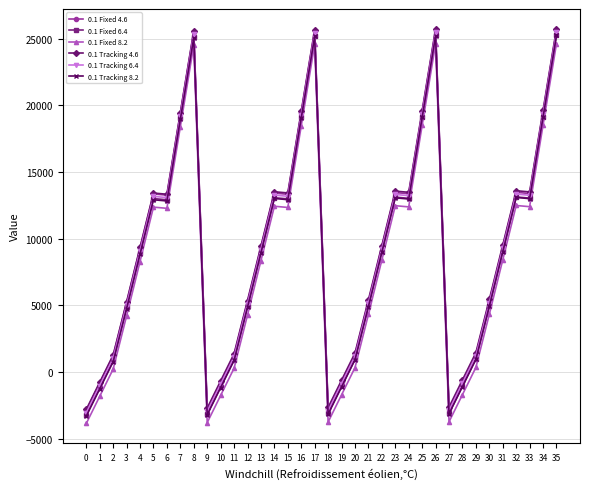

What is the approximate value of 0.1 Tracking 4.6 at 23?

13565